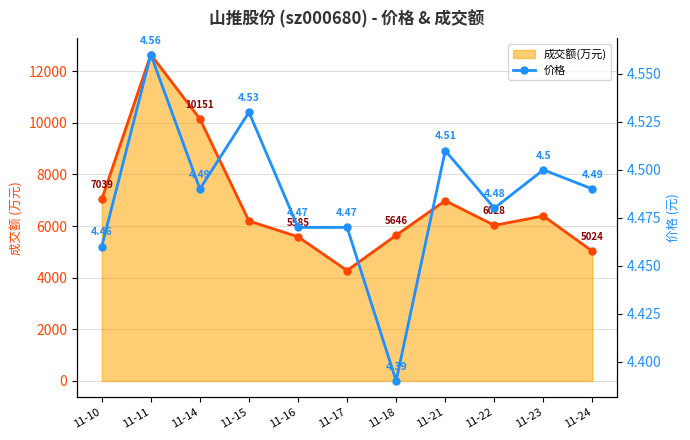

At how many categories does at least one series exceed 12247?

1